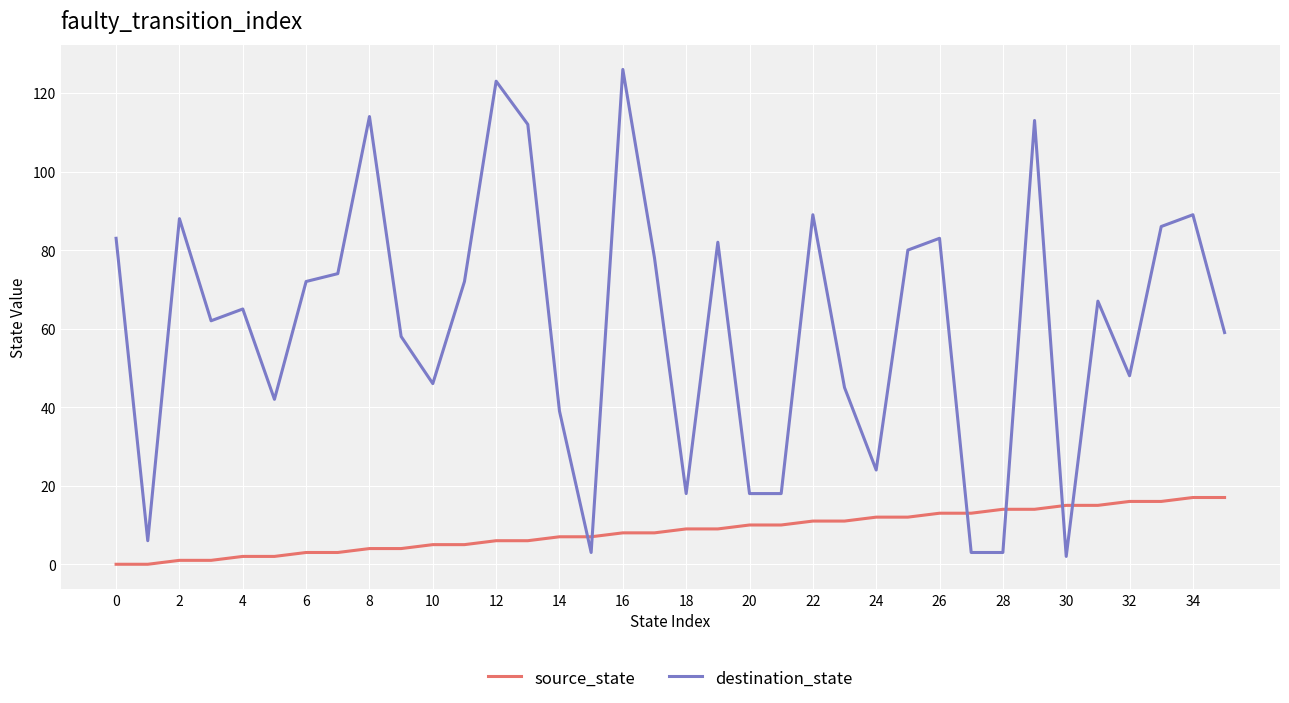

List the series in order of their overall mean, lowest first.

source_state, destination_state